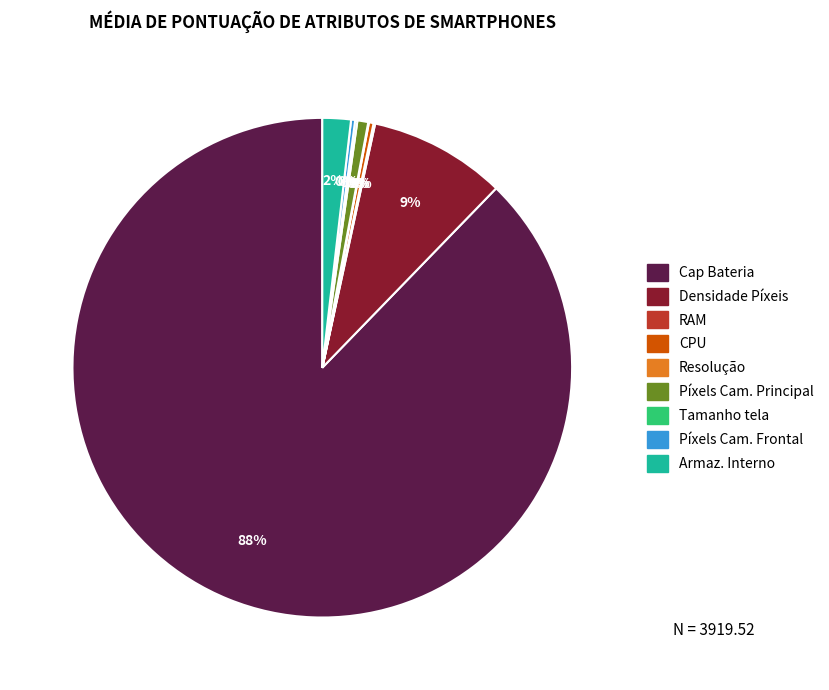

What is the largest slice in the pie chart?

Cap Bateria